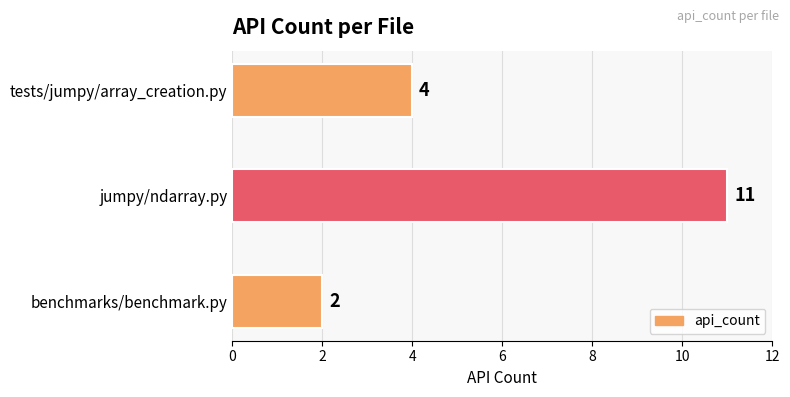

How many values are below 4?

1